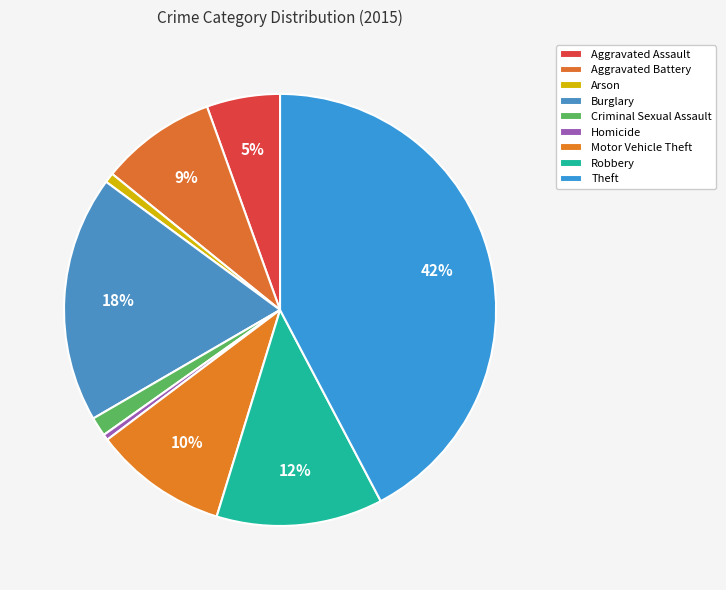

Which slice is the smallest?

Homicide